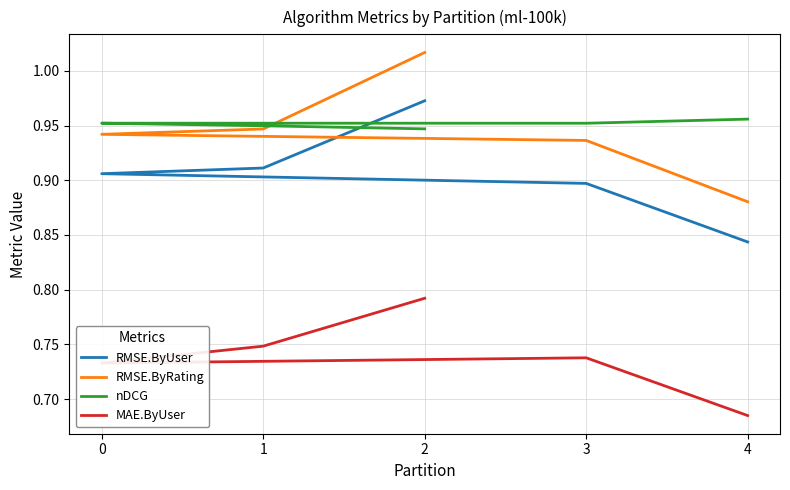

True or false: MAE.ByUser and RMSE.ByUser intersect in this chart.

False